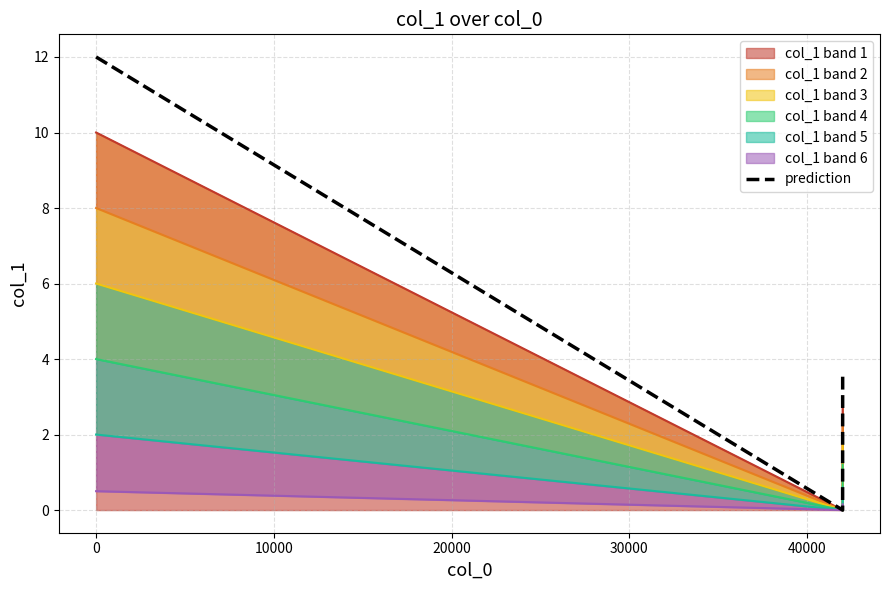

What is the average value?

3.8